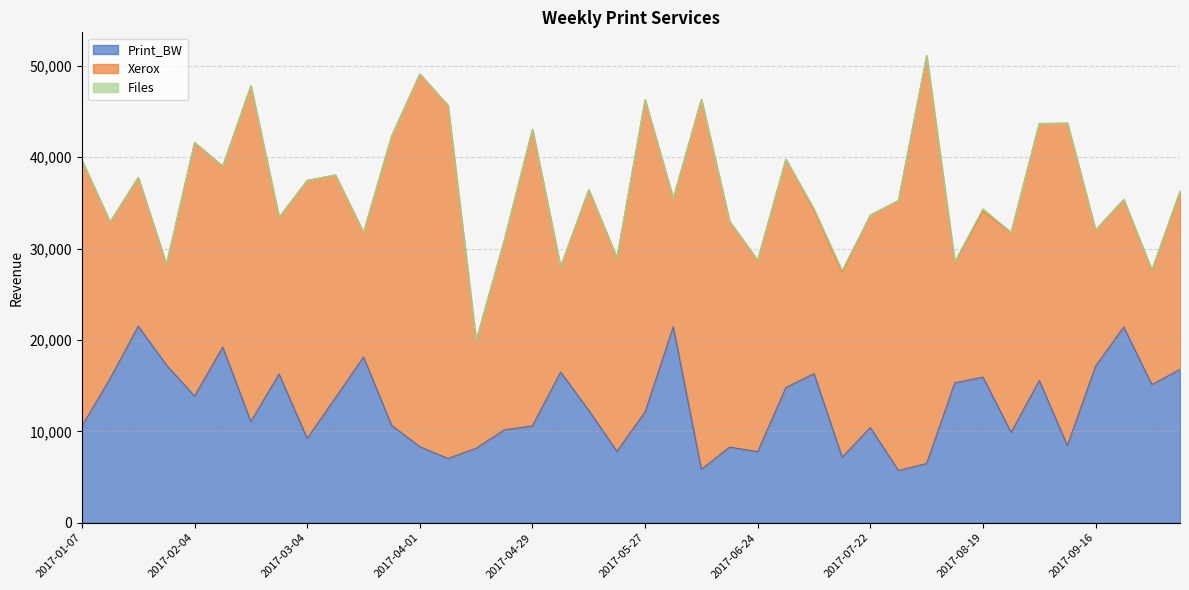

At which label does Files reach its peak?

2017-08-19